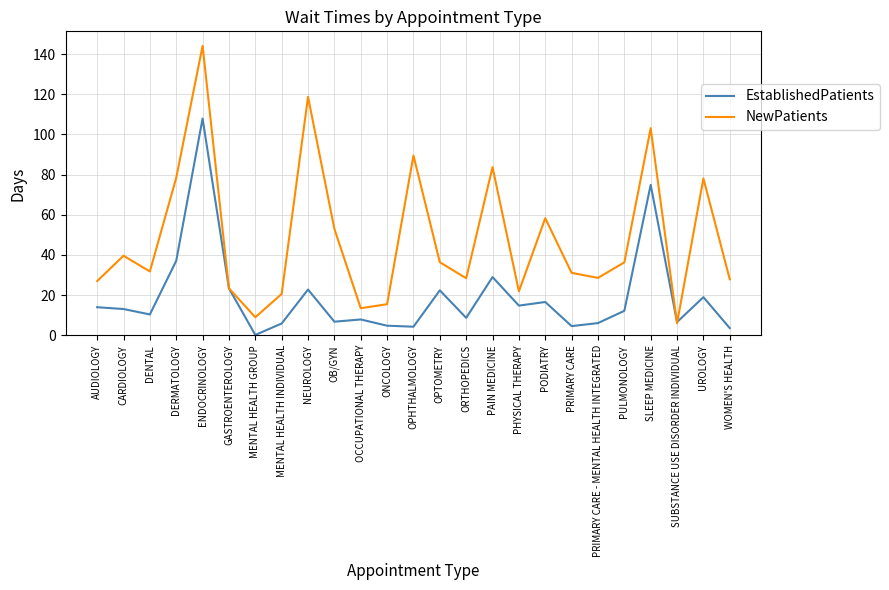

Which category has the lowest value in the NewPatients series?

SUBSTANCE USE DISORDER INDIVIDUAL